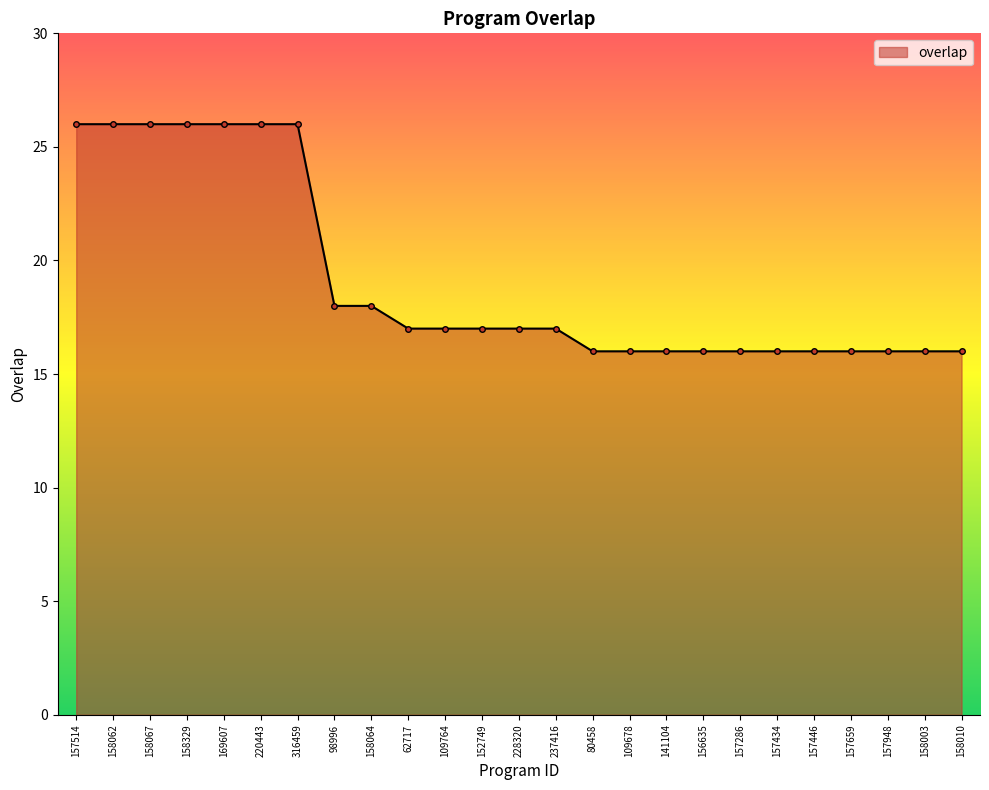

What is the sum of all values?

479